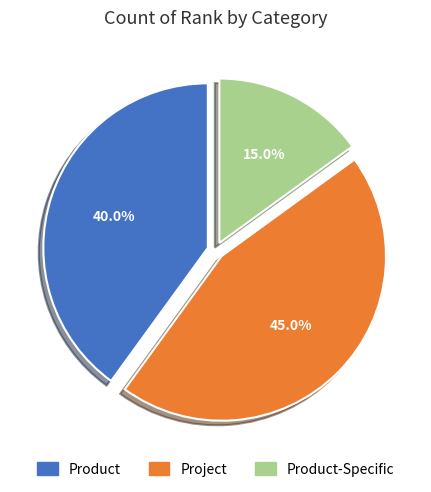

The Product slice represents 29% of the pie. True or false?

False